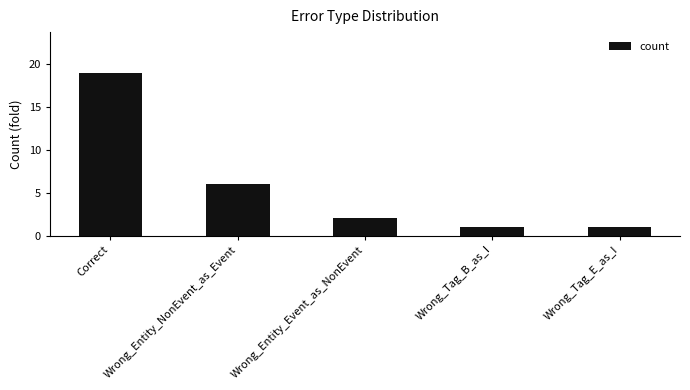

What is the average value?

6